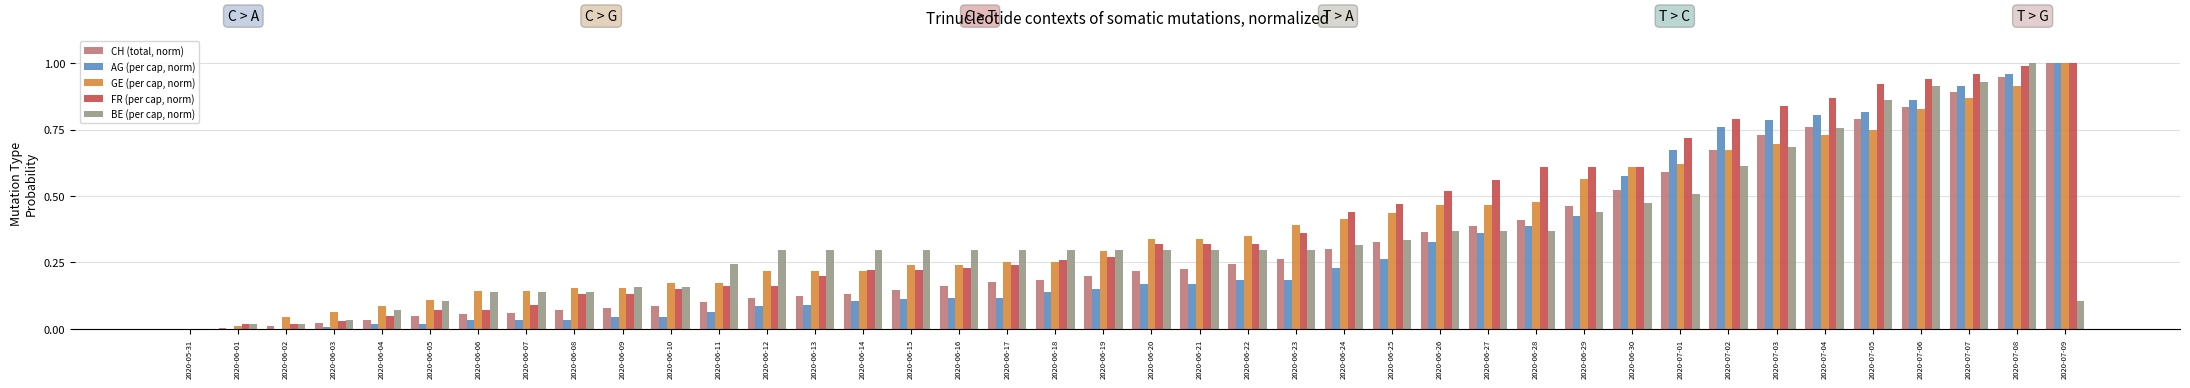

Between 2020-06-10 and 2020-07-07, which series saw the biggest shift?

AG (per cap, norm)